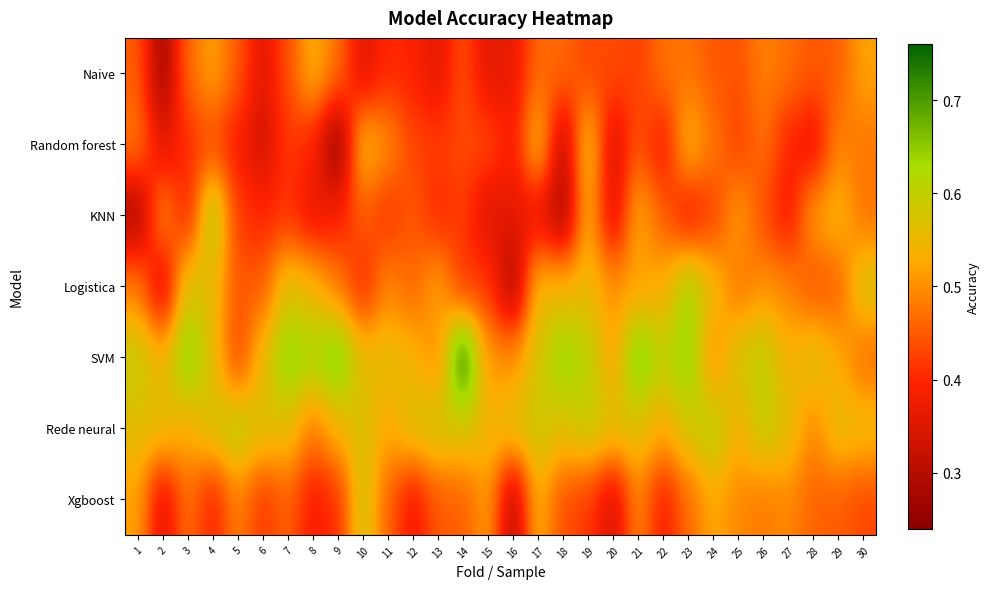

Rank the series by their maximum value, from highest to lowest.

SVM, KNN, Logistica, Rede neural, Xgboost, Random forest, Naive